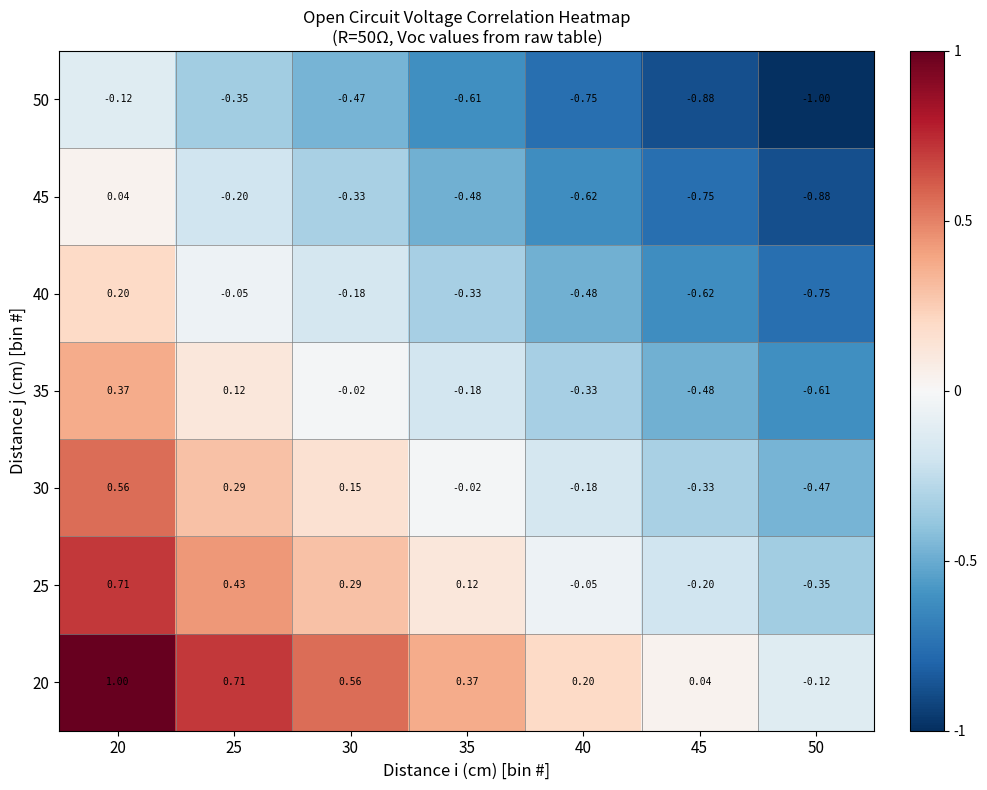

Which has a higher value, 40 or 30?

30